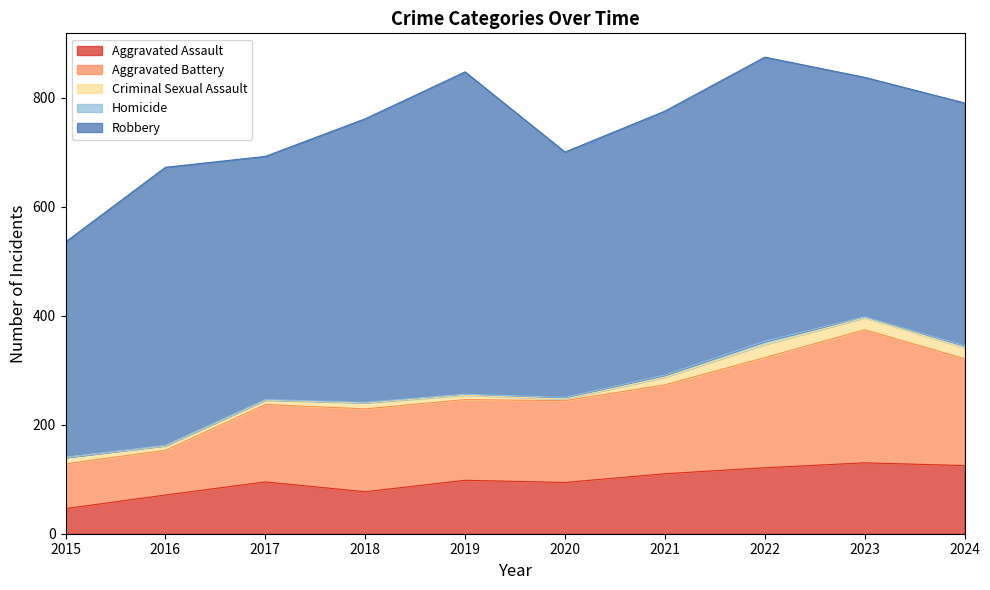

Where does the Robbery series first go above 484?

2016